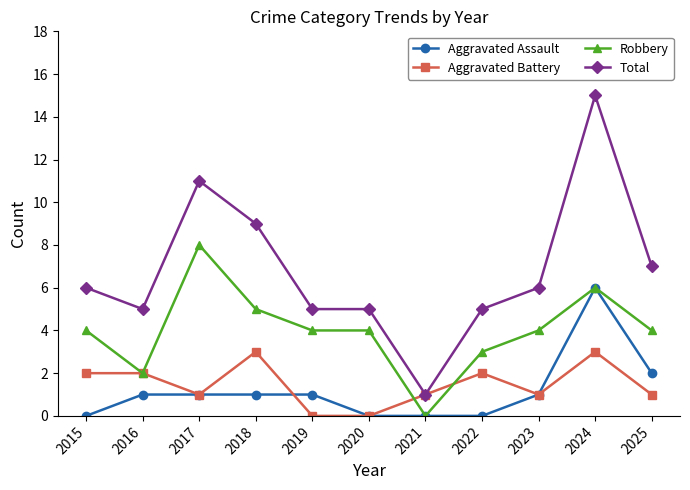

How many Aggravated Battery values are between 1 and 2?

7